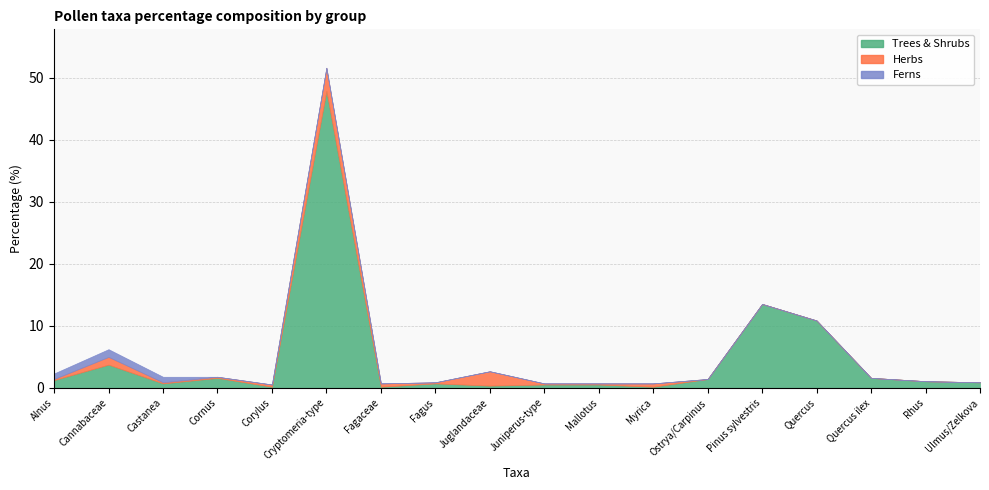

At which category is the sum across all series the highest?

Cryptomeria-type